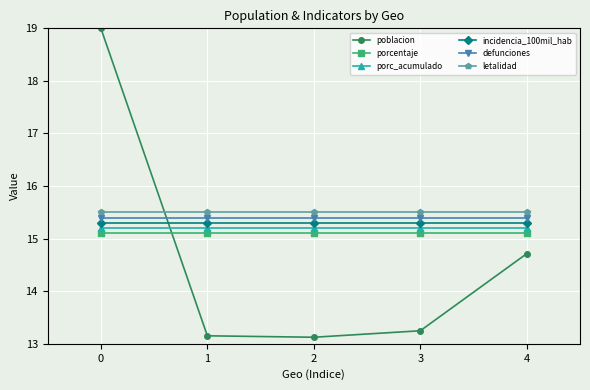

What is the smallest value displayed?

13.1